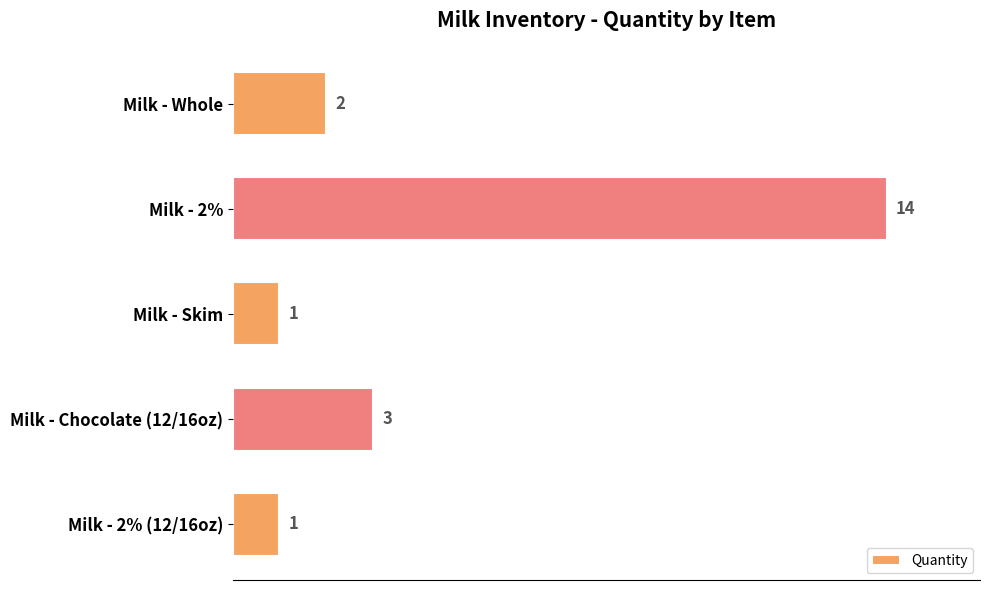

What is the change in value from Milk - Whole to Milk - 2%?

+12